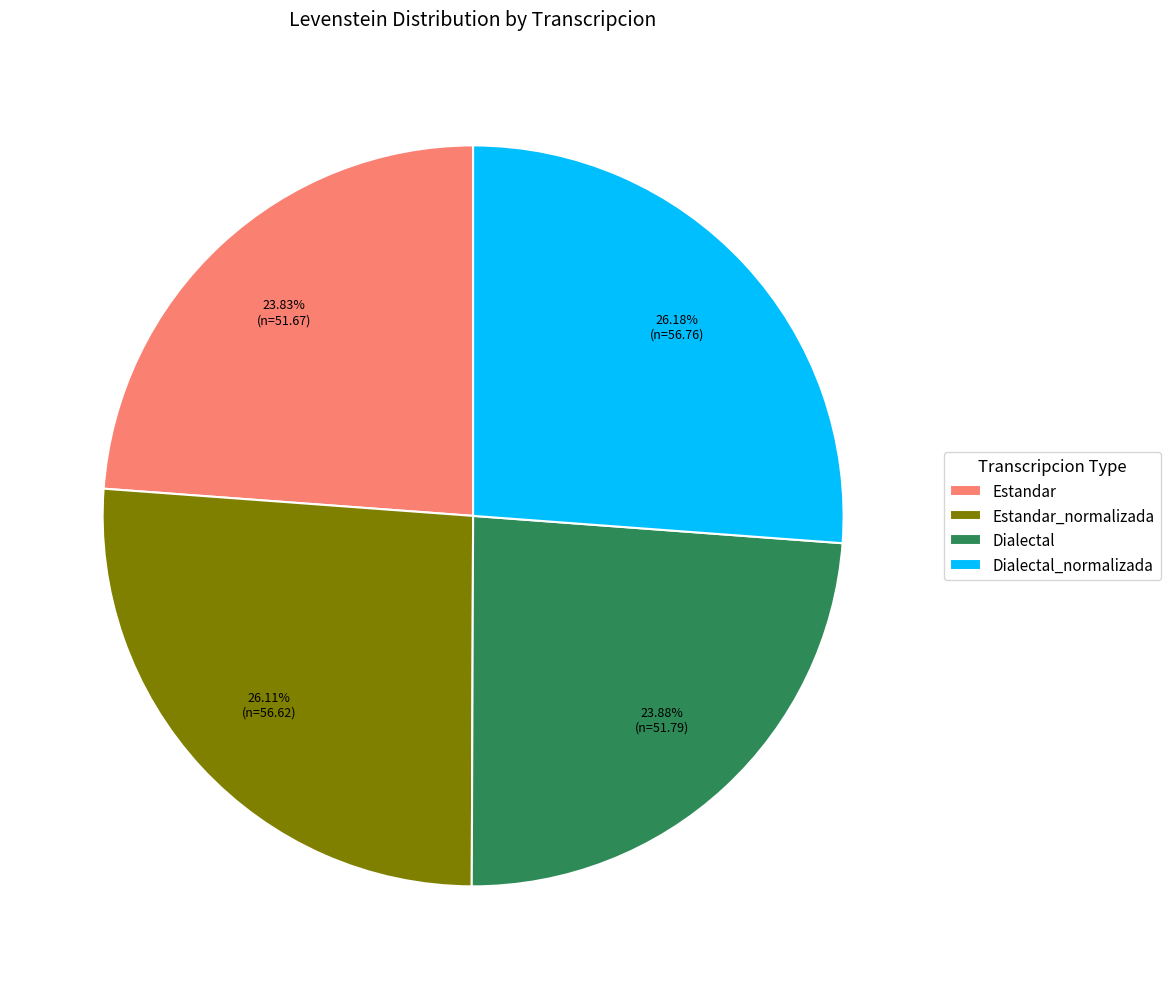

Does any single category account for the majority?

No